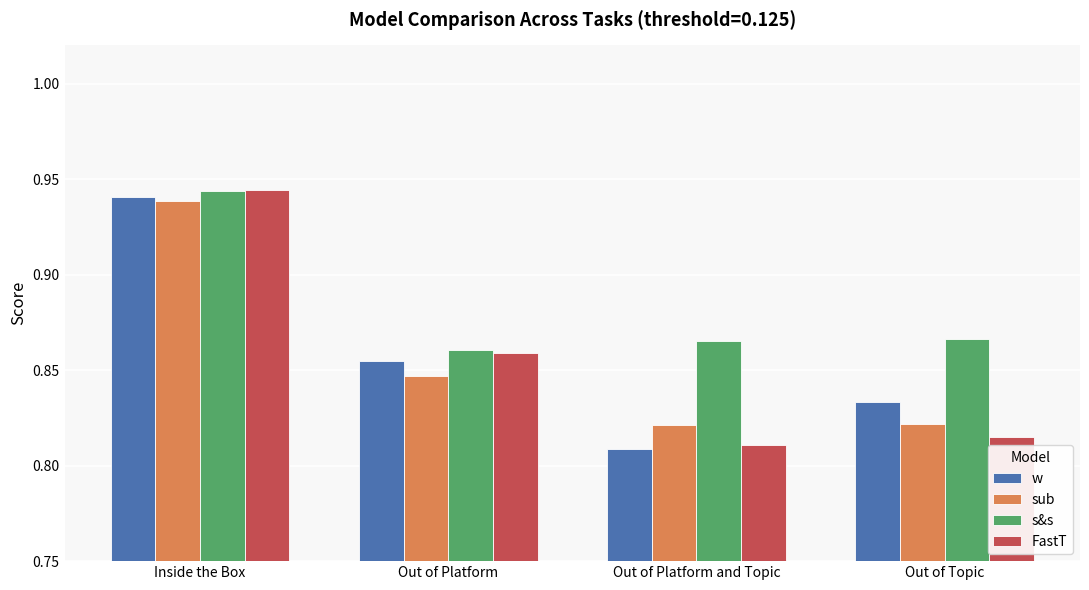

Which label corresponds to the smallest value in the chart?

Out of Platform and Topic